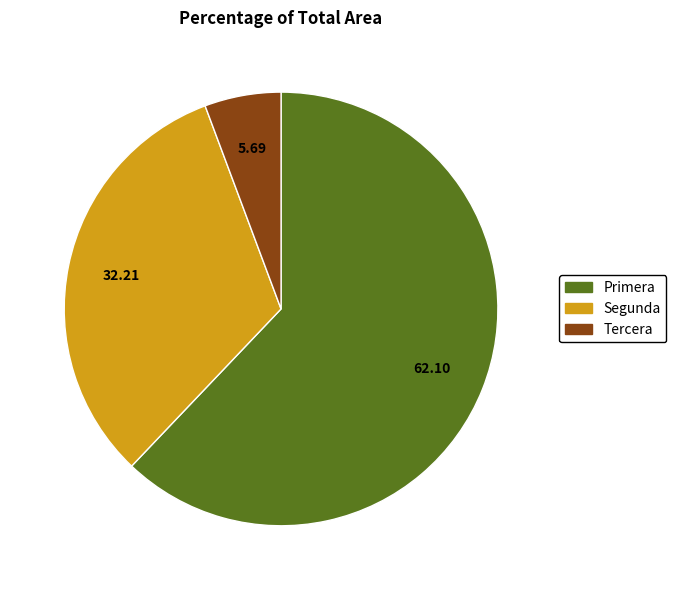

Does Primera represent more than half of the total?

Yes